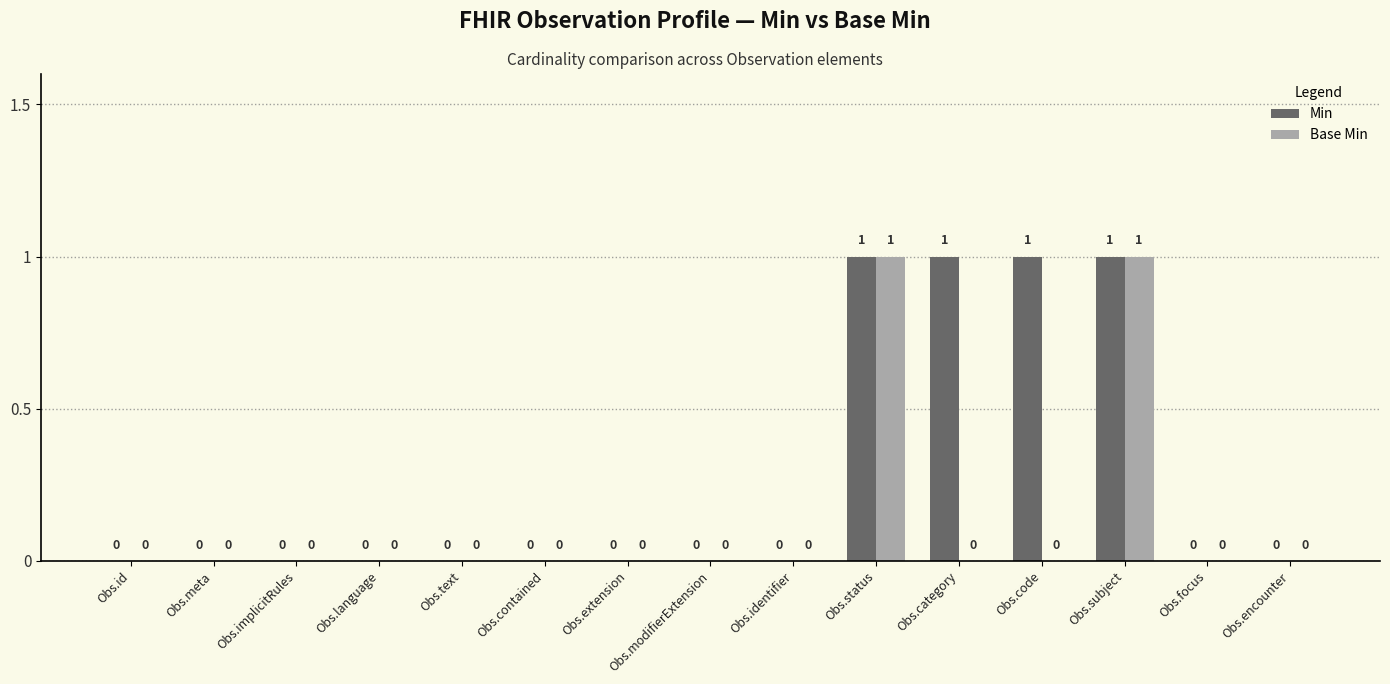

Count the Base Min values in the range 0 to 1.

15